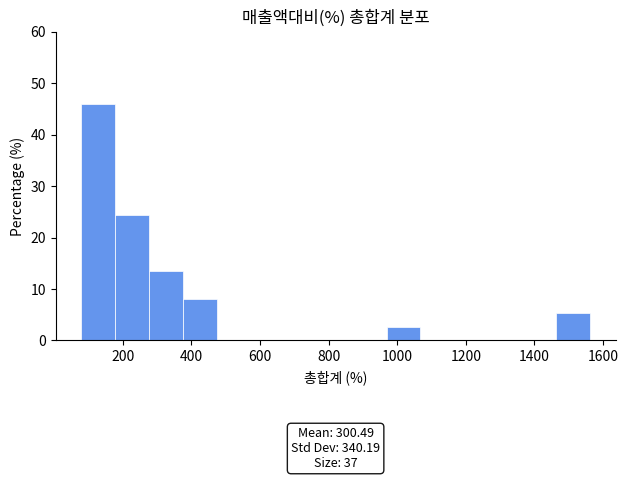

Which range on the x-axis has the tallest bar?

80 to 180